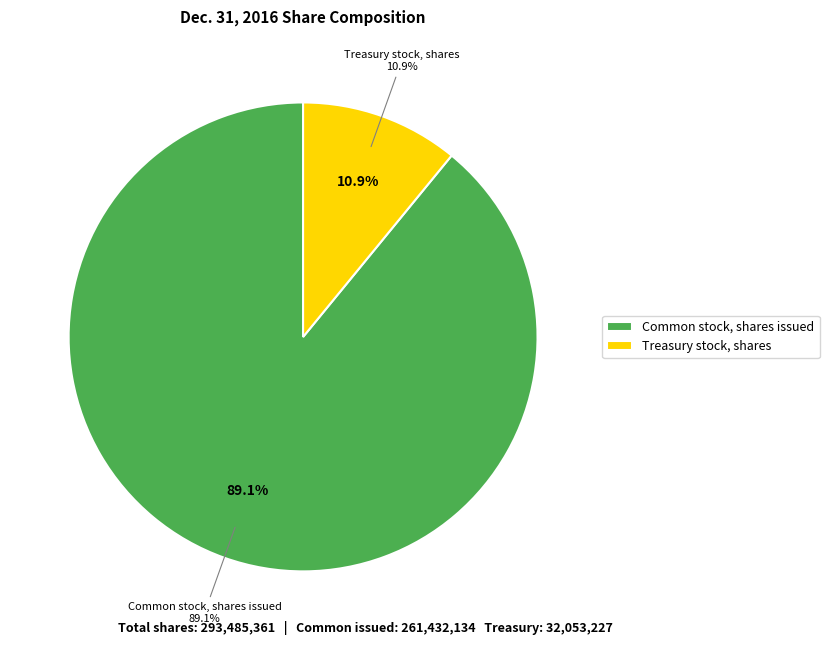

Is there any slice that represents more than half of the pie?

Yes